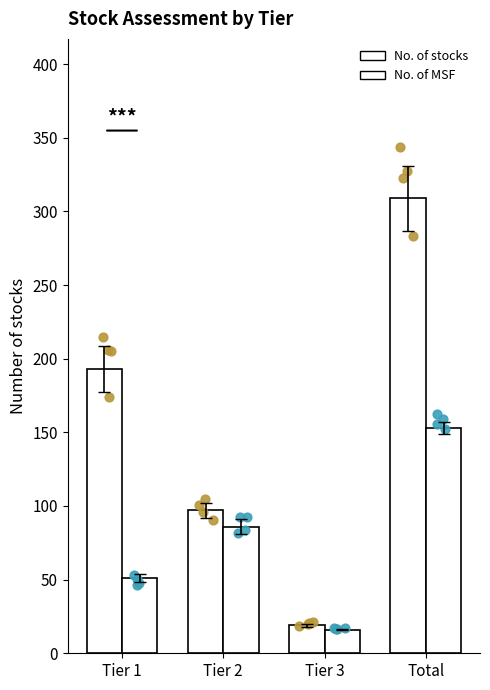

What is the total value across all series at Tier 3?

35